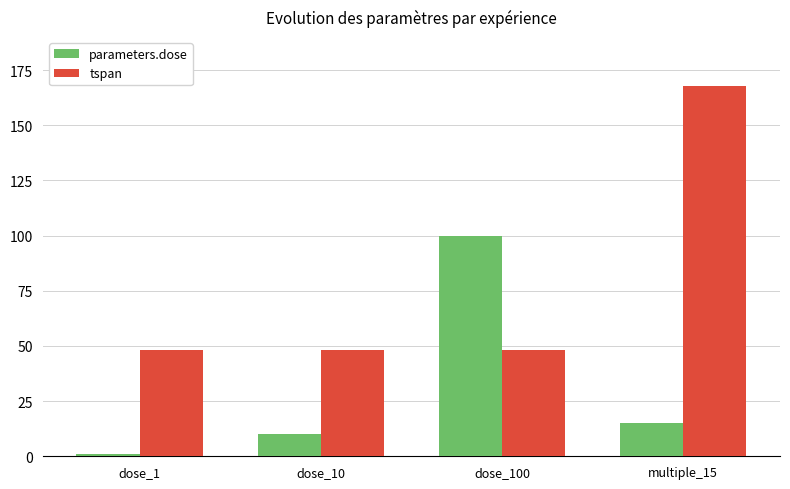

What is the lowest value of the parameters.dose series?

1